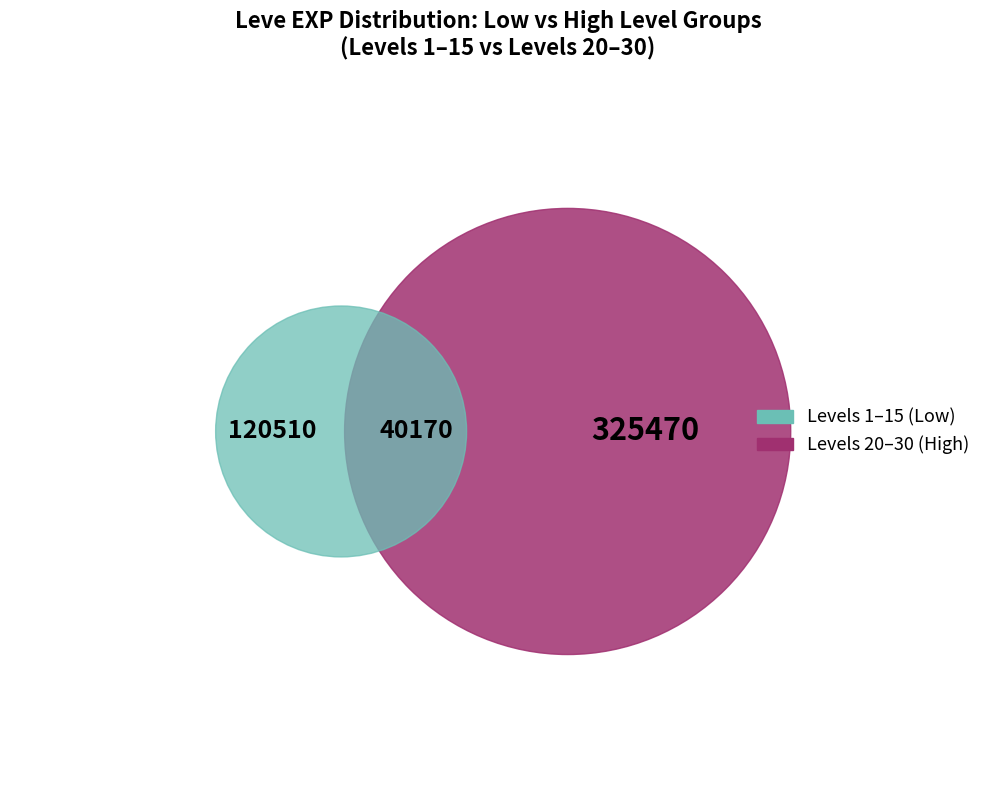

What is the total percentage of 1 and 1?

1.9%